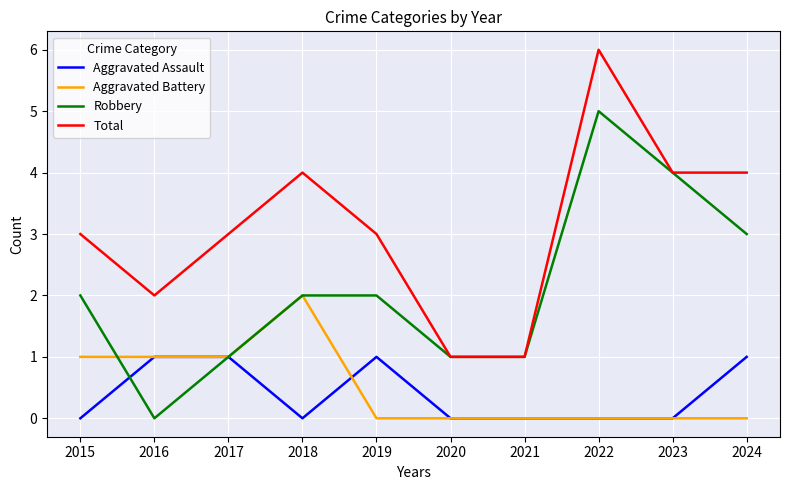

What is the spread (max minus min) of values at 2019?

3